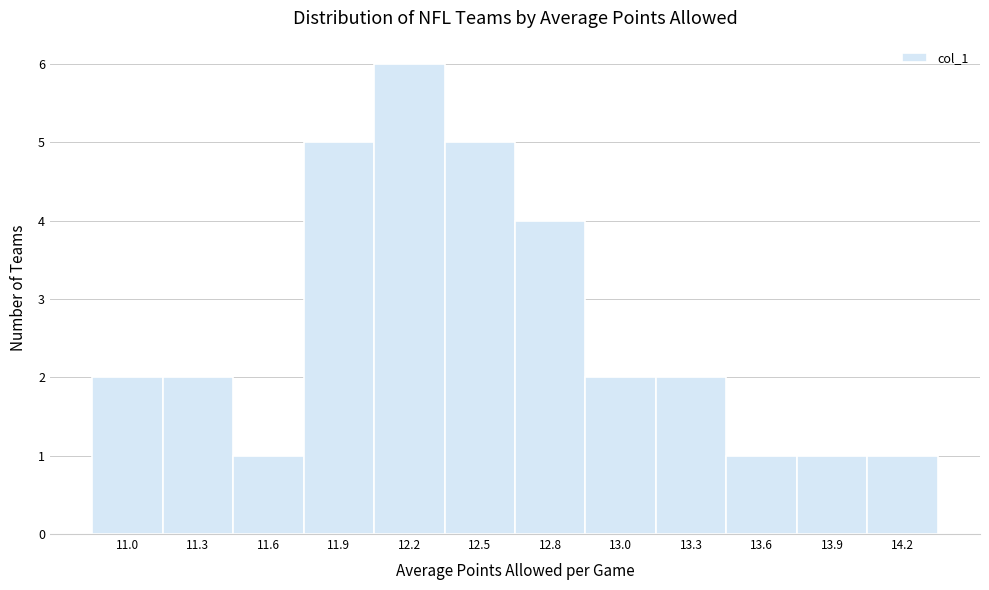

Reading right to left, extract all data points from this chart.

1	1	1	2	2	4	5	6	5	1	2	2